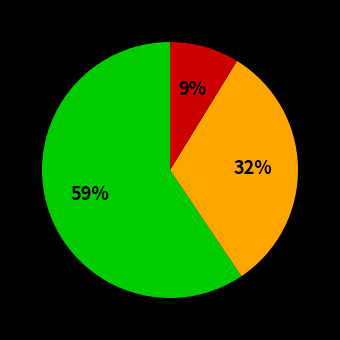

Is there a majority slice in this chart?

Yes